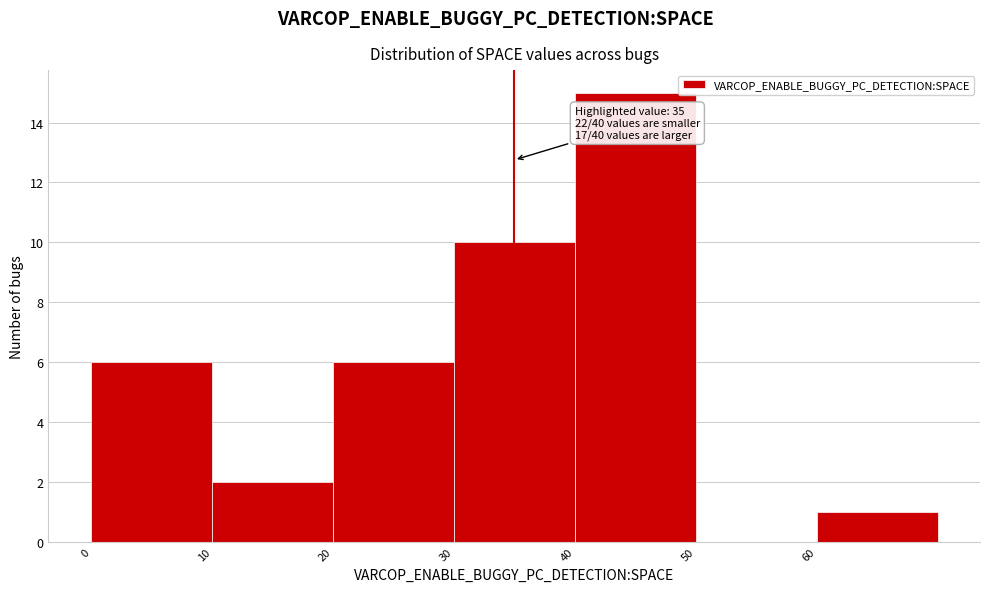

Over which range of the x-axis is the bar tallest?

40 to 50